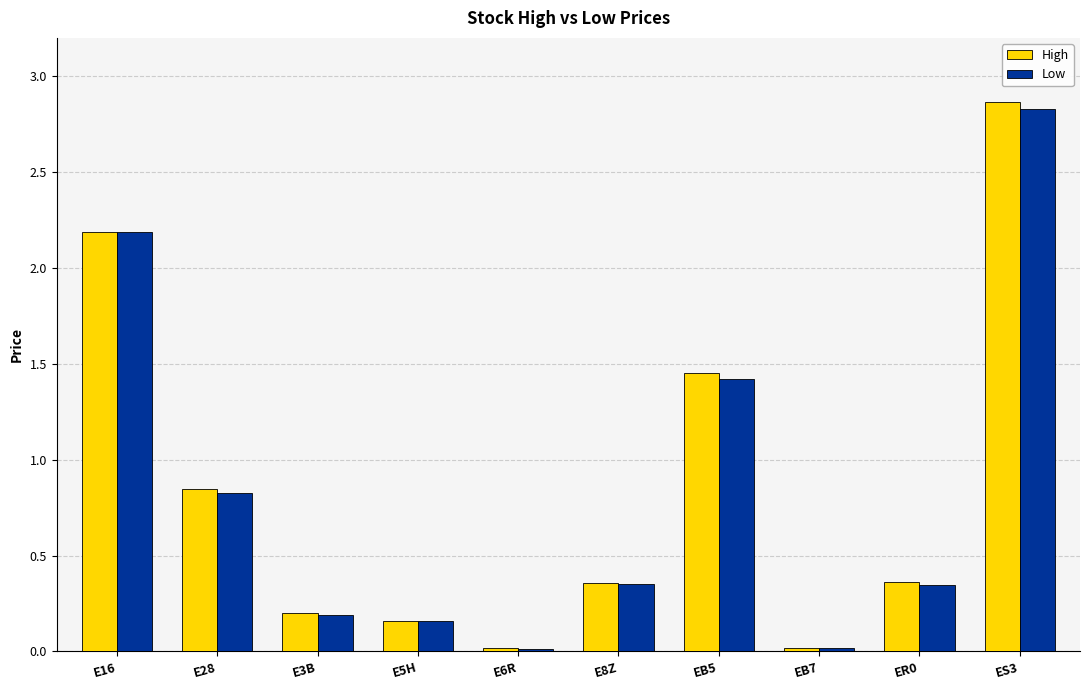

Rank the series by their maximum value, from lowest to highest.

Low, High